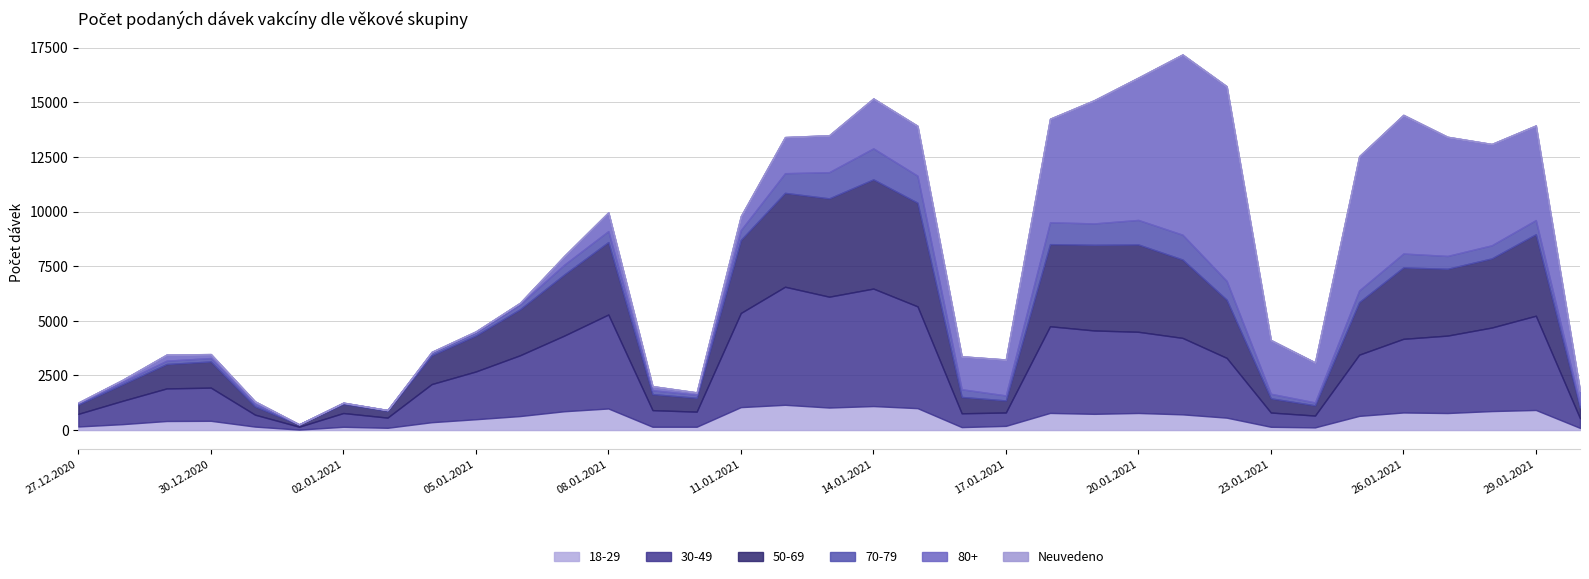

Which series has the widest spread of values?

80+